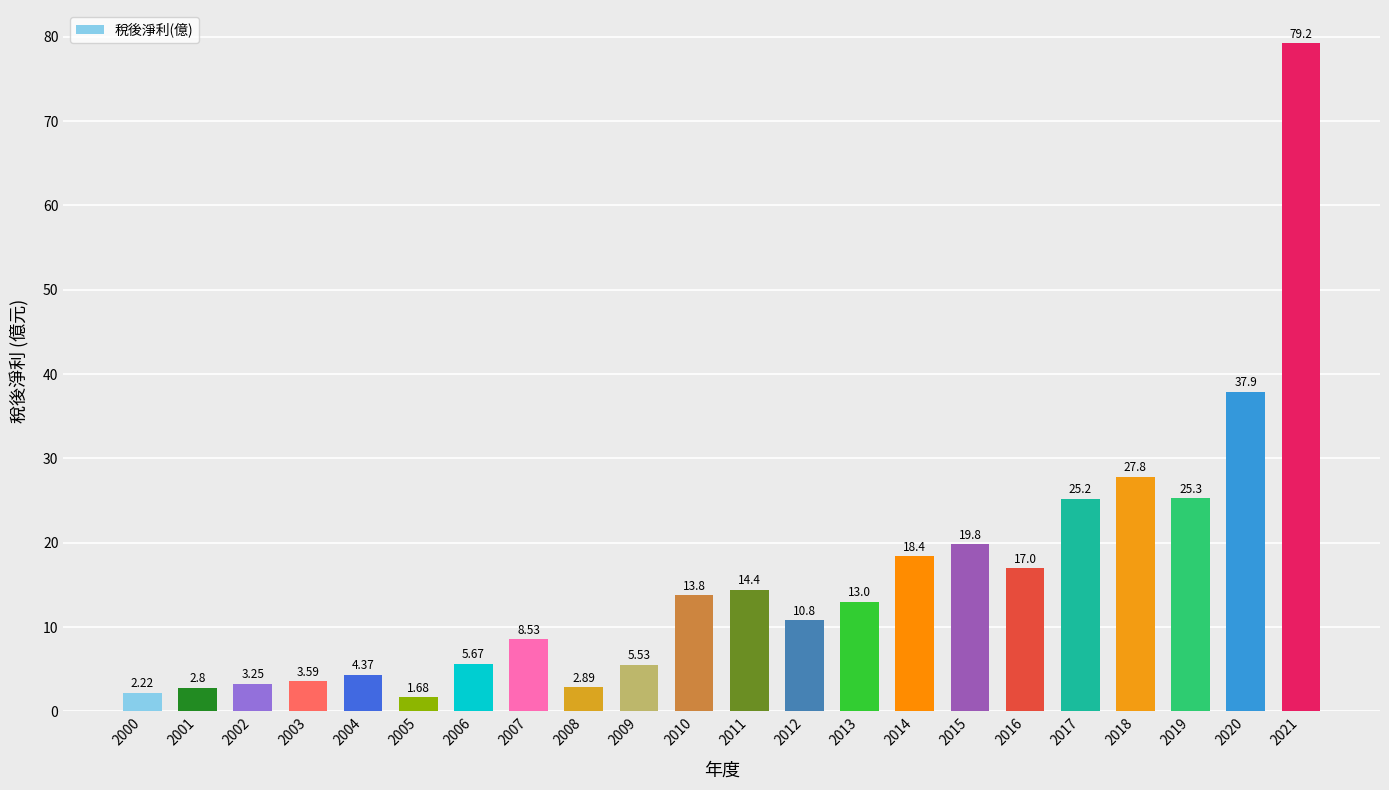

Between 2021 and 2014, which is larger?

2021